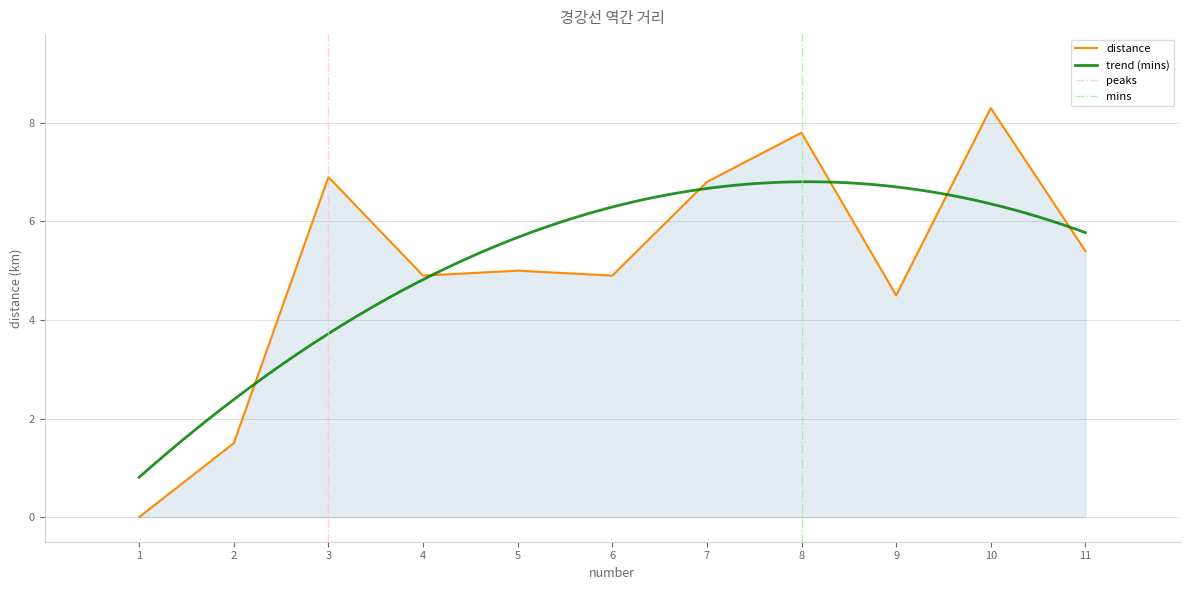

What is the sum of all values?

56.0